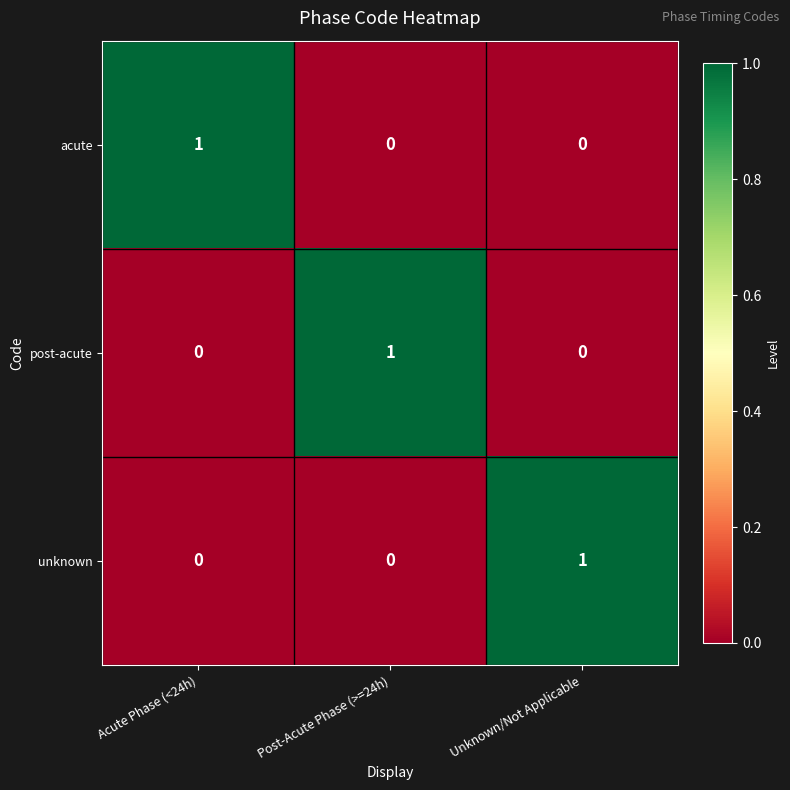

The post-acute series shows -1 at Acute Phase (<24h). True or false?

False